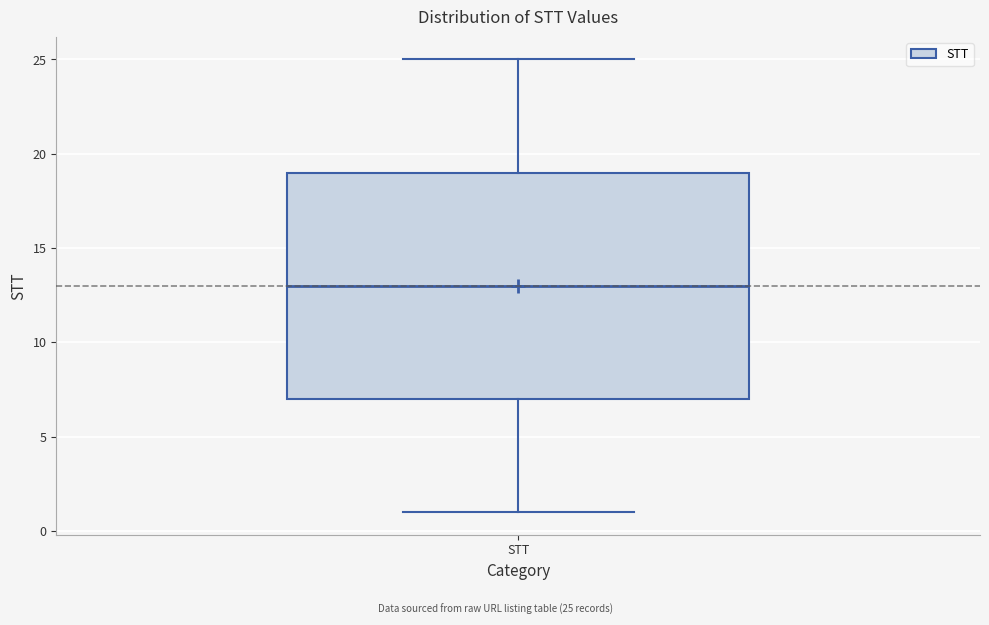

Where is the upper edge of the box for STT on the y-axis? The values are not printed on the chart, so give them approximately, as read against the axis.

19